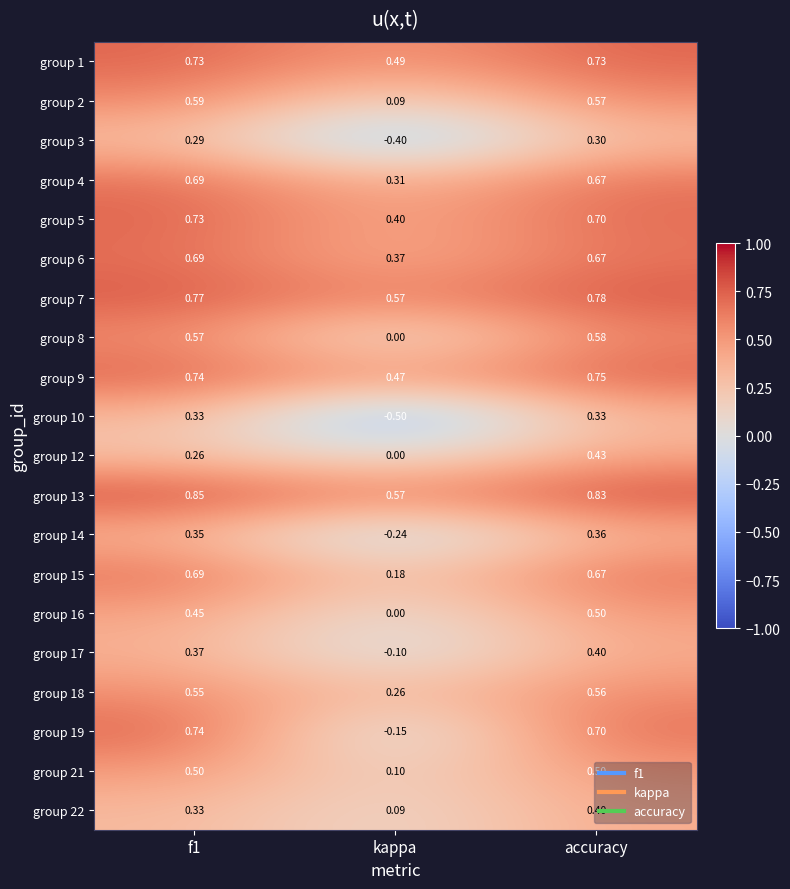

Where is group 13 nearest to the value 0?

kappa